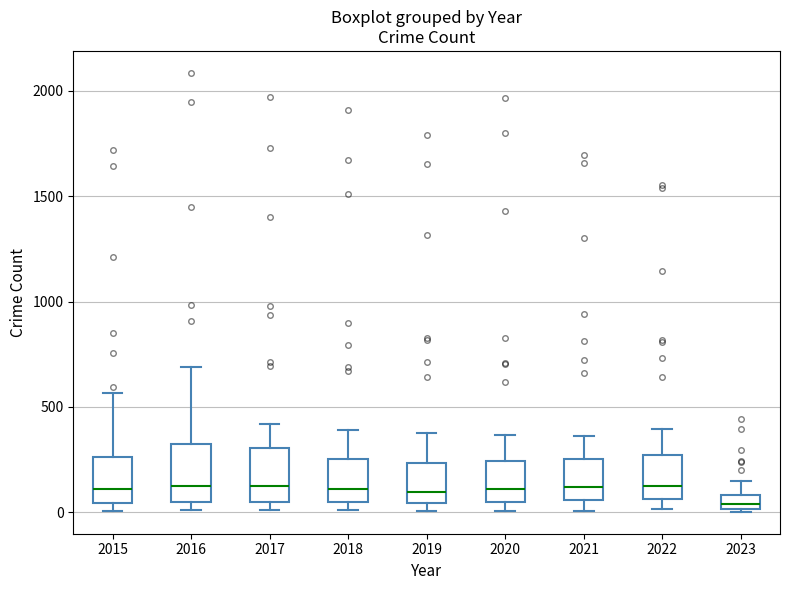

Where is the upper edge of the box at x = 2023 on the y-axis? The values are not printed on the chart, so give them approximately, as read against the axis.

100